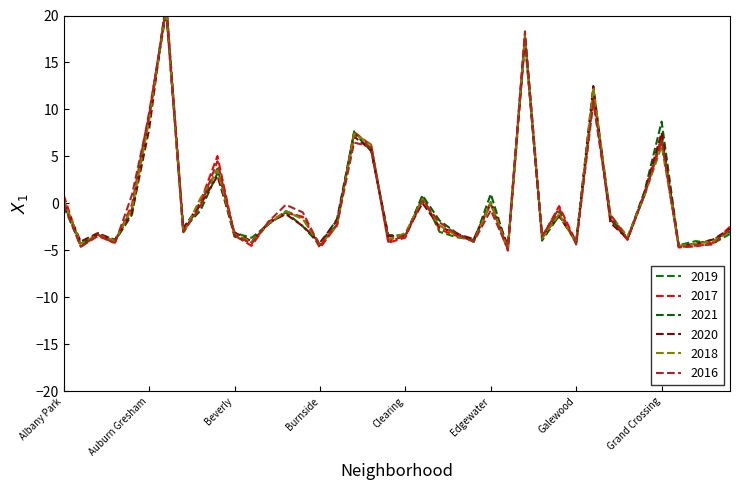

At which category does 2019 reach its first local valley?

Andersonville